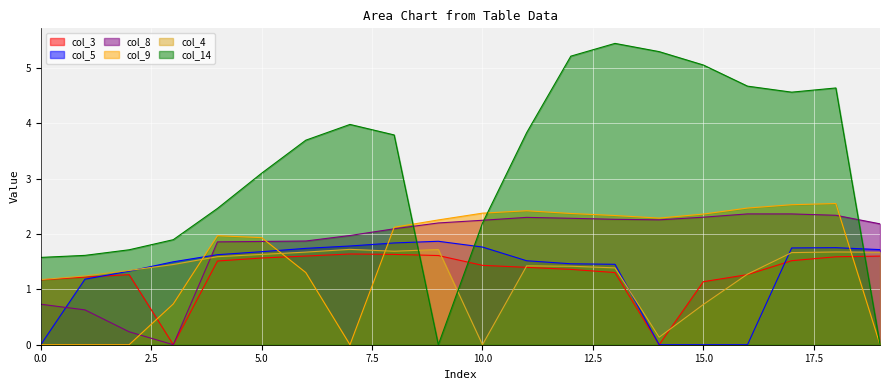

What is the sum of all col_4 values?

26.6